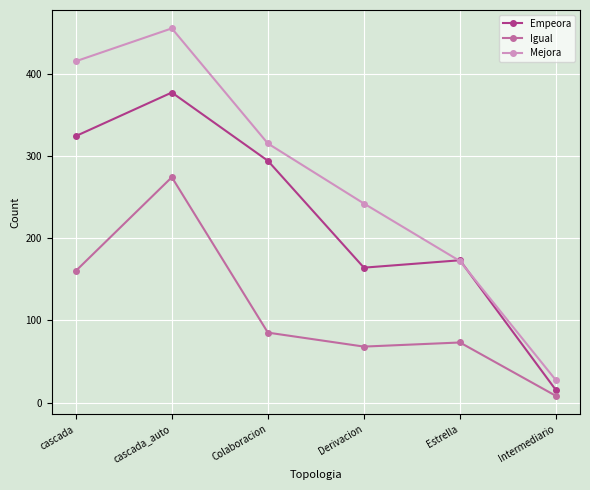

How many values in the Empeora series are below 294?

3